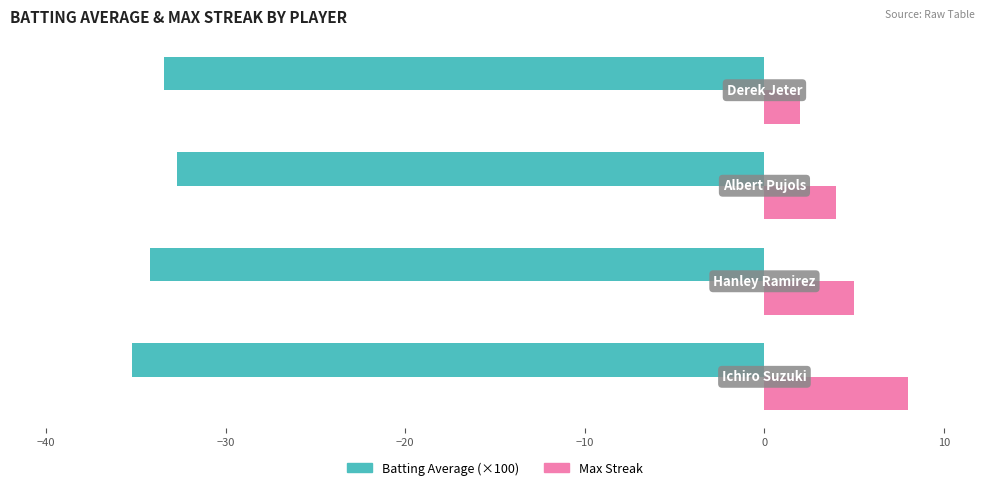

List the series in order of their overall mean, lowest first.

Batting Average (×100), Max Streak